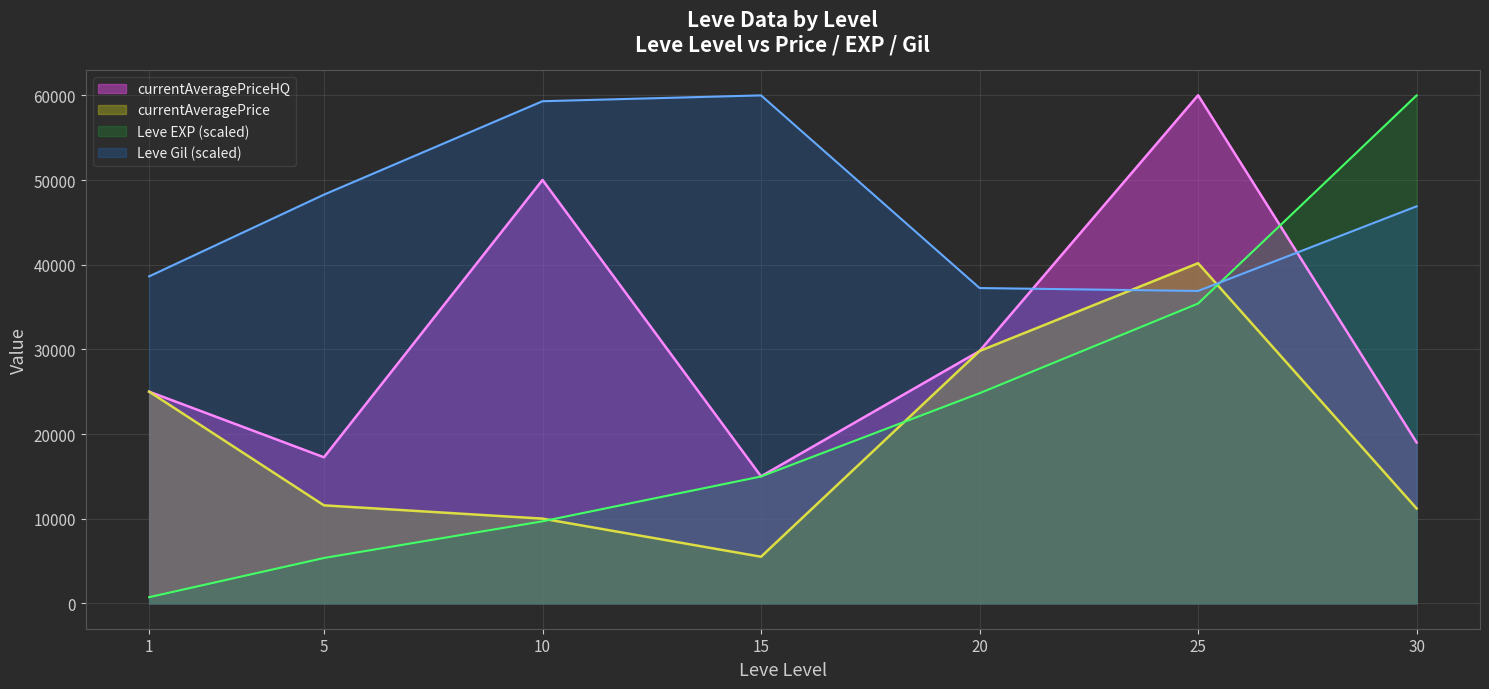

Where do Leve Gil and currentAveragePrice first cross each other?

20 and 25